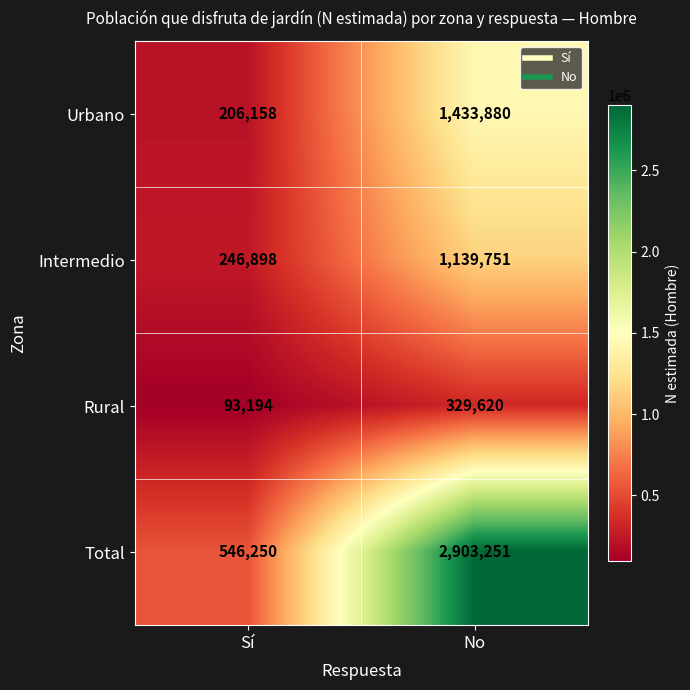

What is the approximate value of Intermedio at Sí, to the nearest 50?

246900